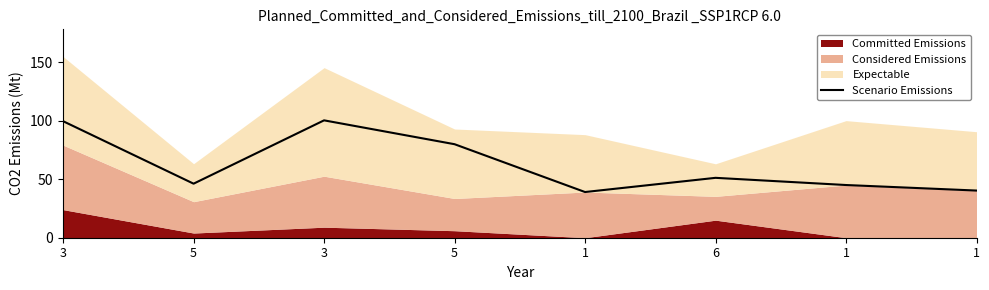

How many data points does each series have?

8